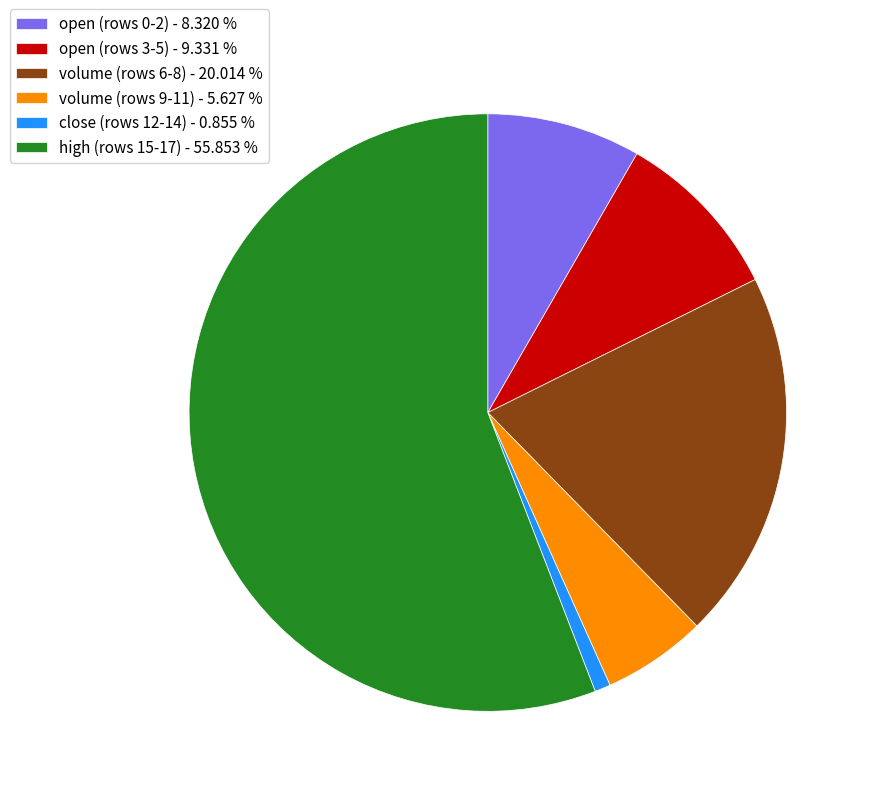

Between open (rows 3-5) - 9.331 % and volume (rows 9-11) - 5.627 %, which is larger?

open (rows 3-5) - 9.331 %